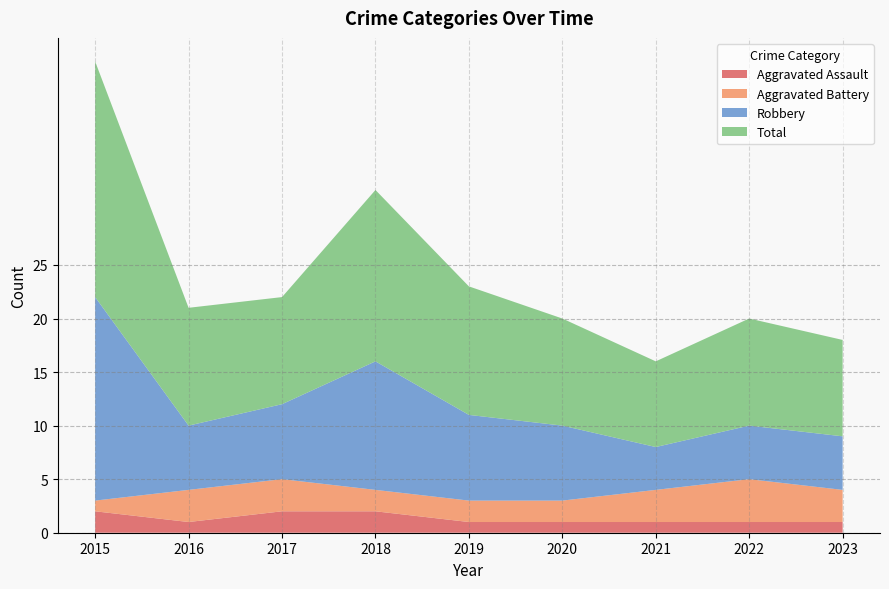

The value of Total at 2019 is 8. True or false?

False